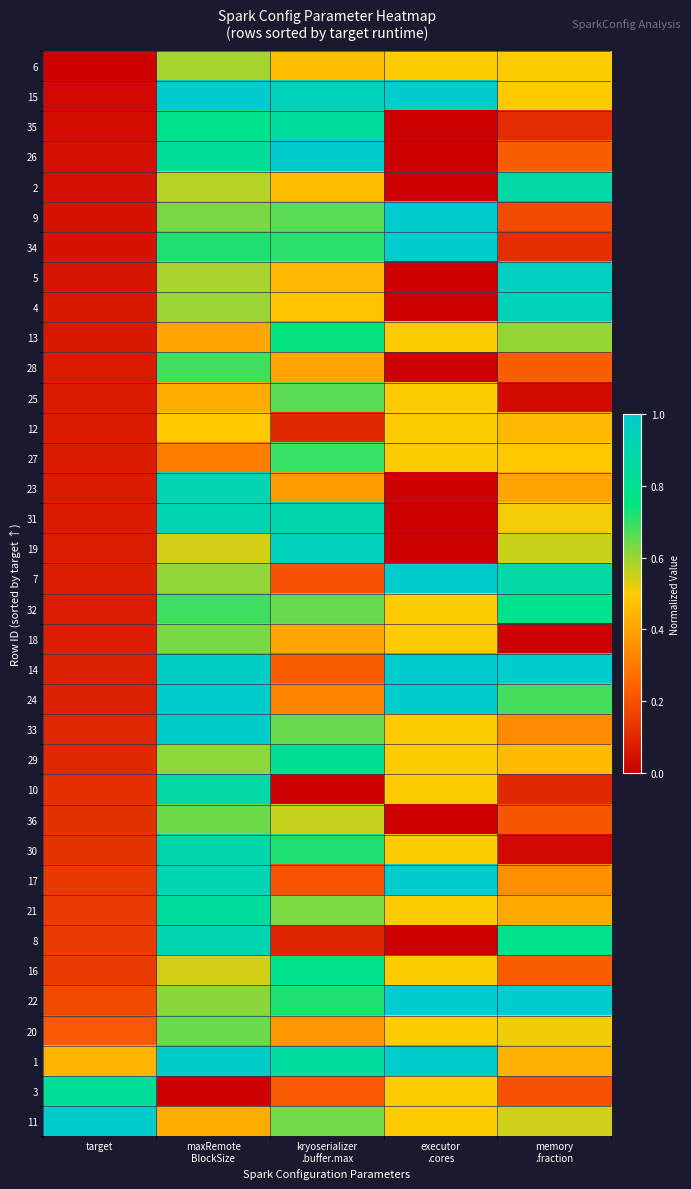

Which category has the highest value across all series?

executor
.cores